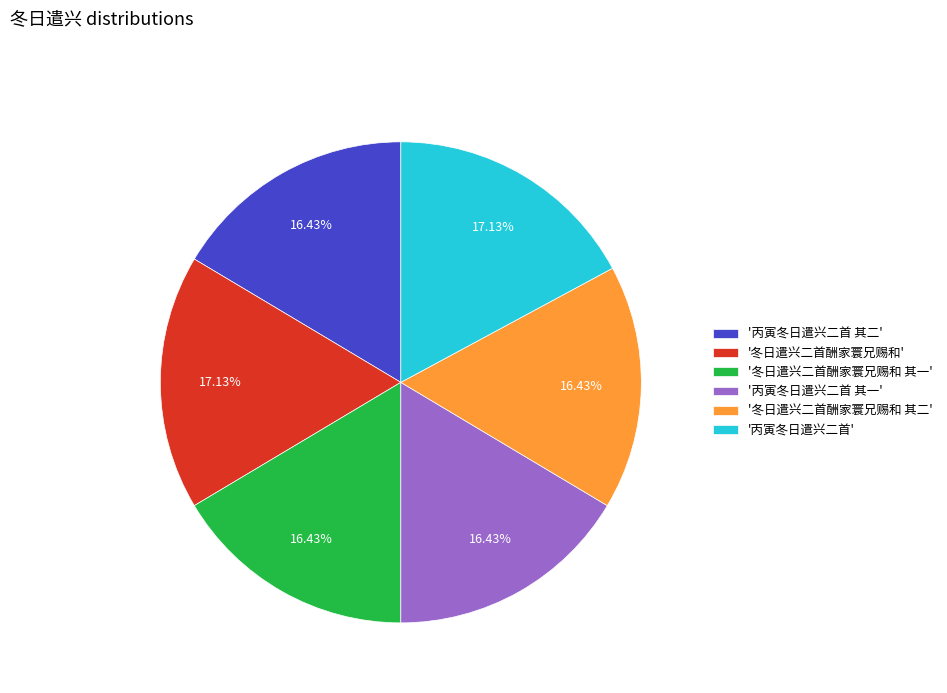

Does '冬日遣兴二首酬家寰兄赐和 其二' account for over 50% of the chart?

No